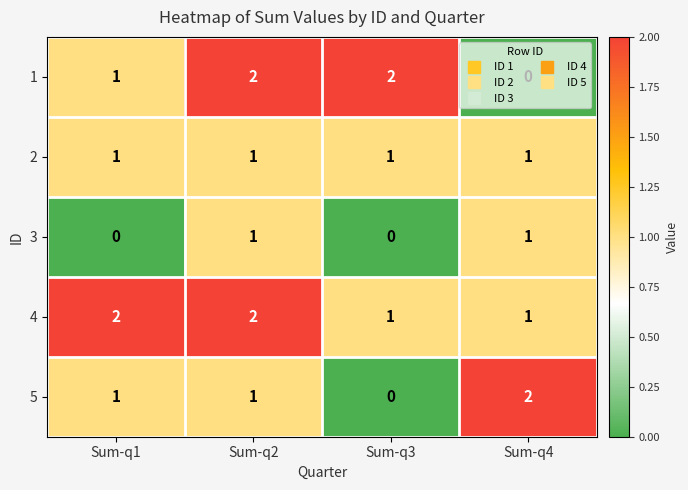

At which category is the sum across all series the highest?

Sum-q2